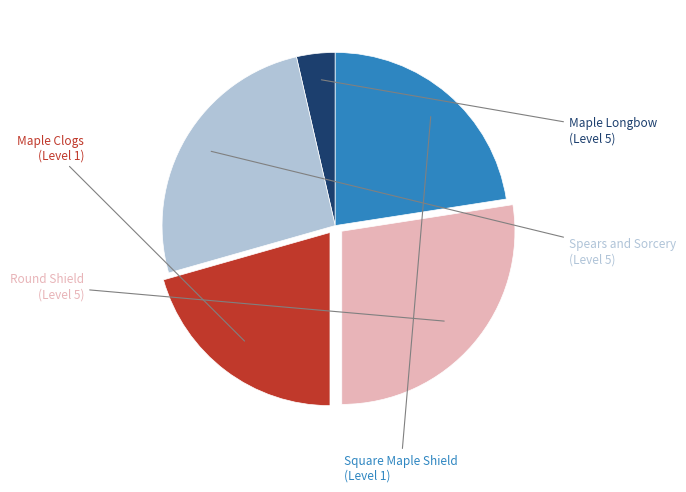

To the nearest percent, what is the average slice percentage?

20%